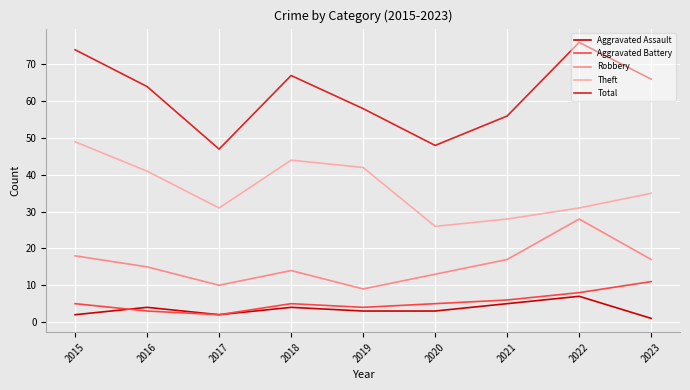

Rank the series by their maximum value, from lowest to highest.

Aggravated Assault, Aggravated Battery, Robbery, Theft, Total